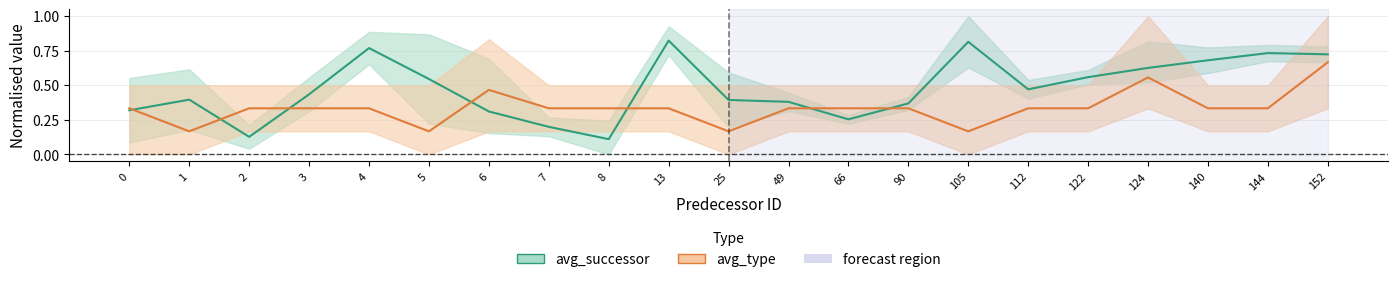

What is the total value across all series at 1?

0.6